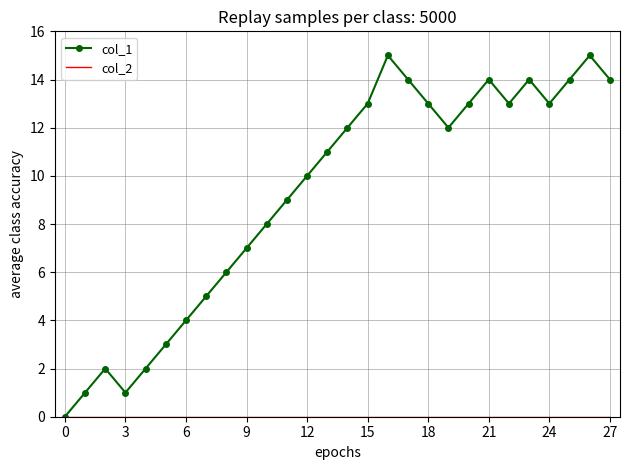

Which series has the largest total across all categories?

col_1